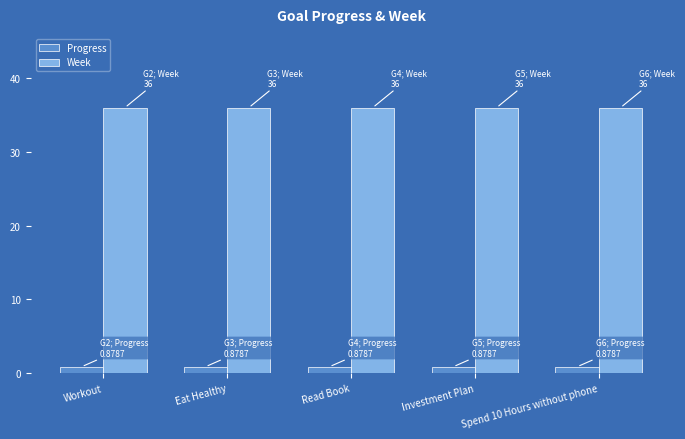

What is the minimum value shown in the chart?

0.9